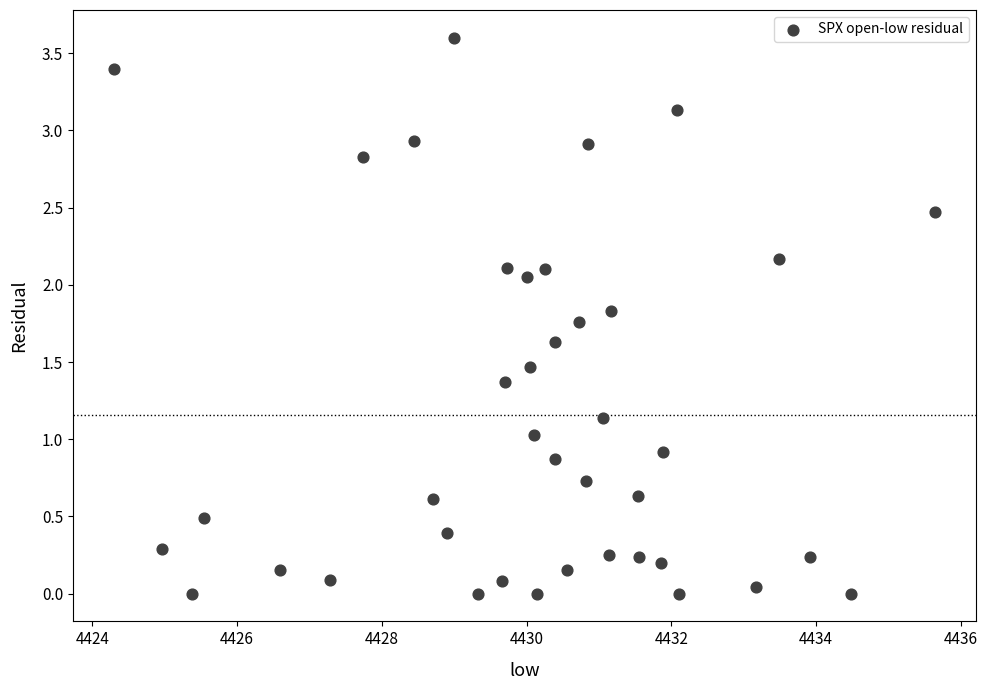

What is the range of X values (max minus min)?

11.3